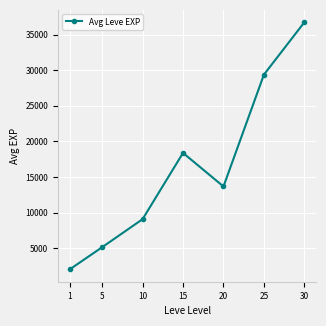

Reading left to right, extract all data points from this chart.

2046.7	5155.0	9091.7	18396.7	13681.7	29391.7	36742.5